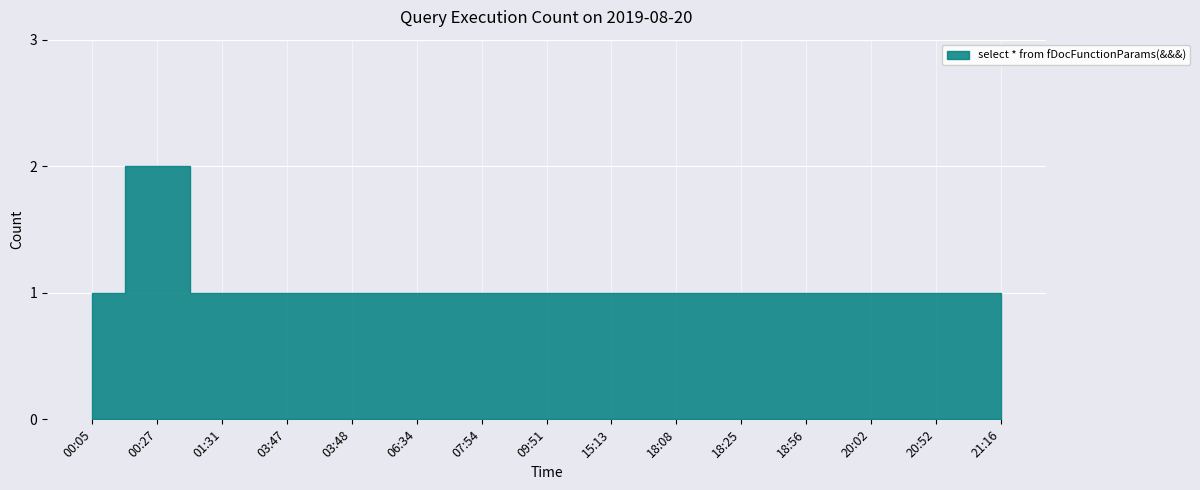

What is the difference between the maximum and second lowest values?

1